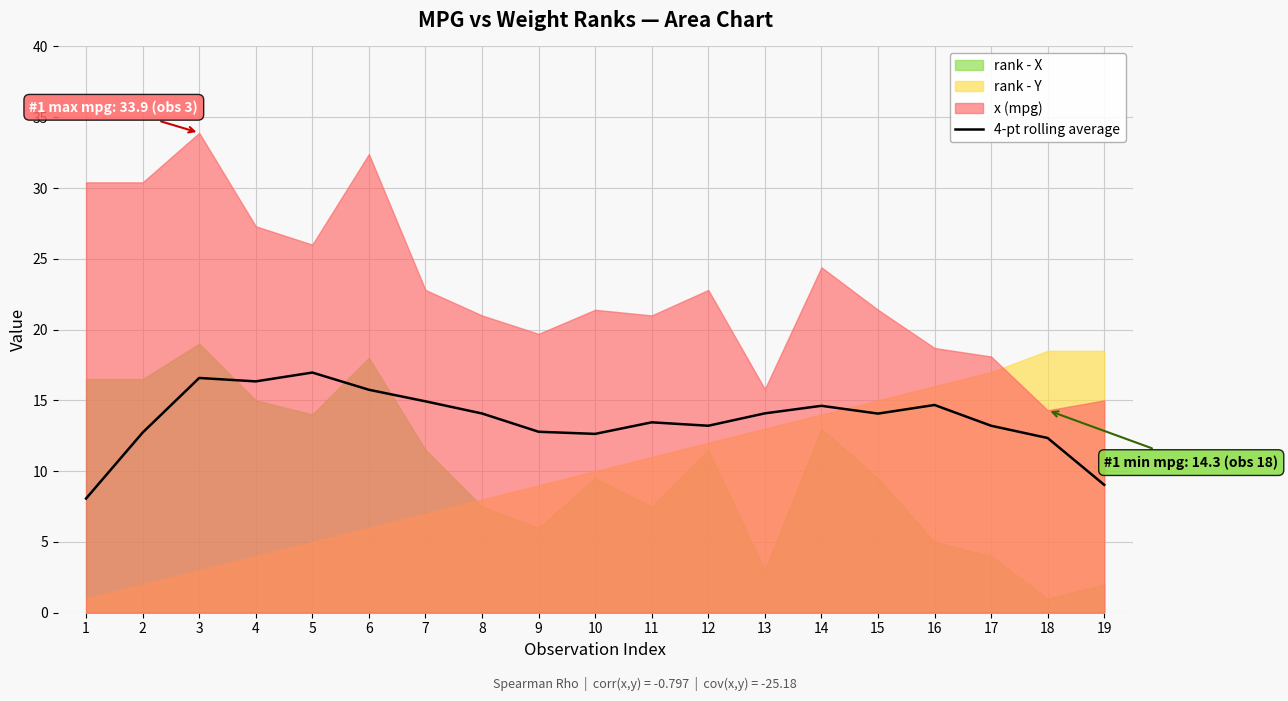

Does the chart have visible grid lines?

Yes